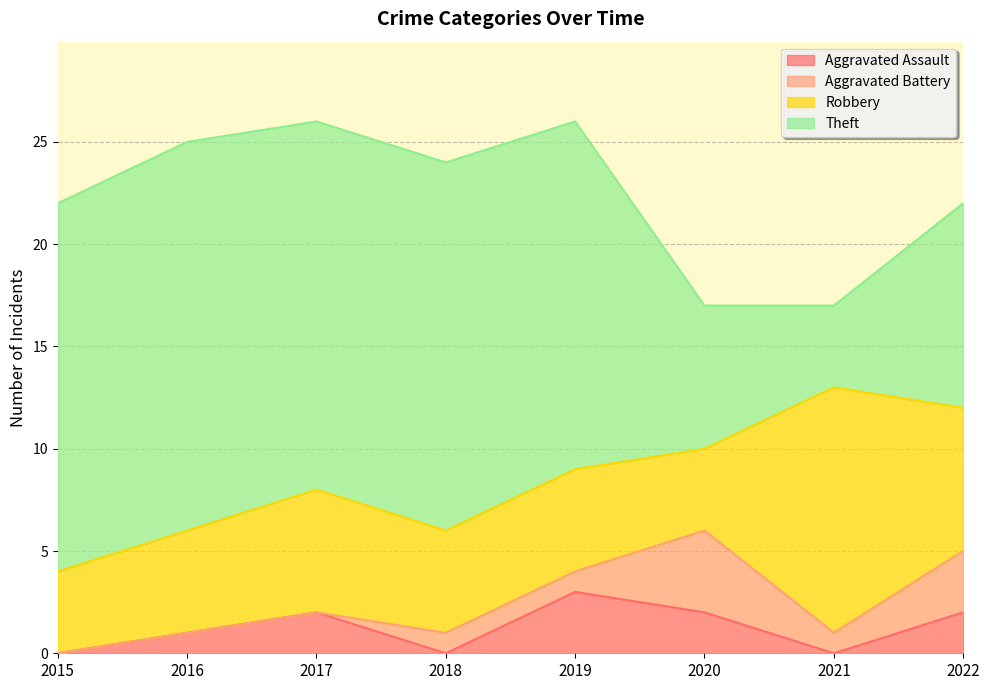

Which has a higher value, 2019 or 2016?

2019